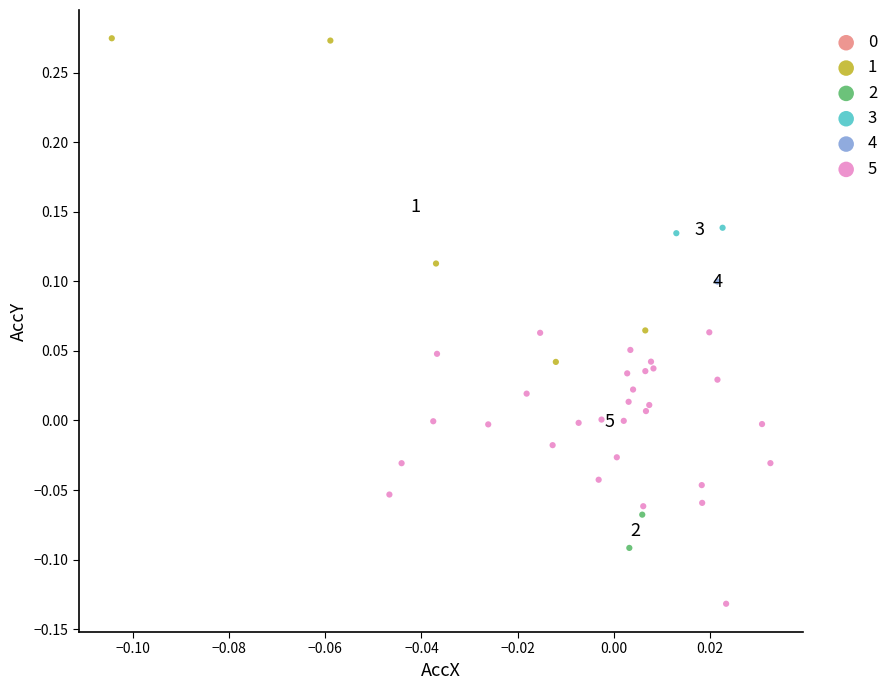

Which series reaches the minimum Y coordinate?

5